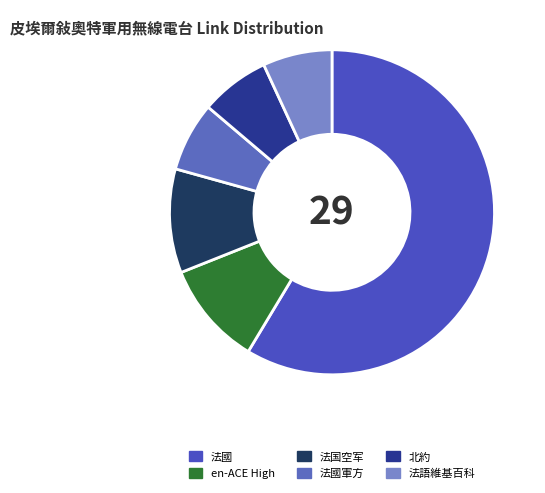

Which slice is the smallest?

法國軍方